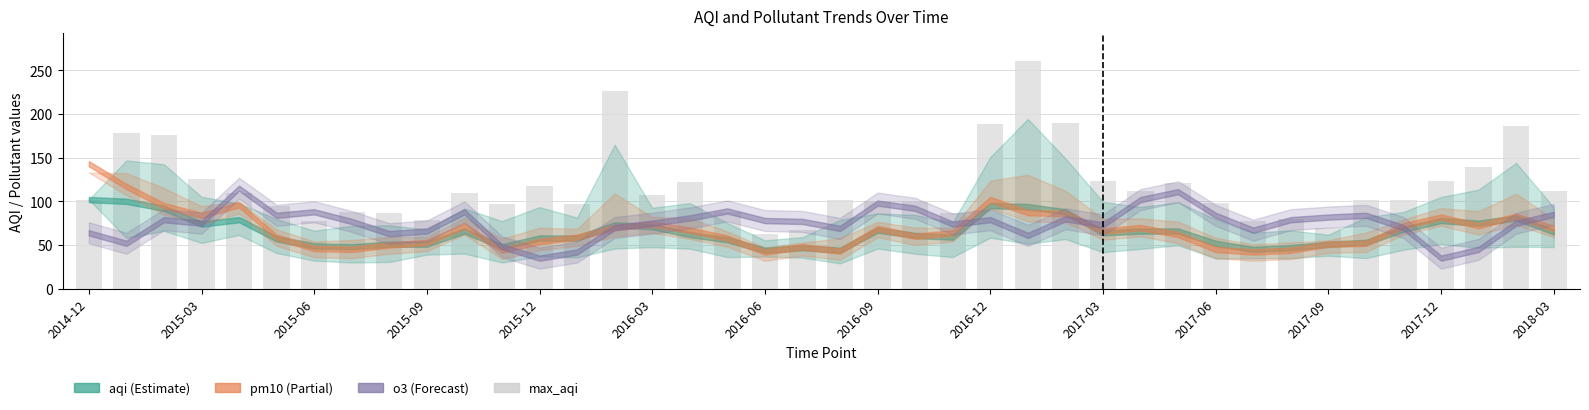

What is the difference between the maximum and minimum values?

198